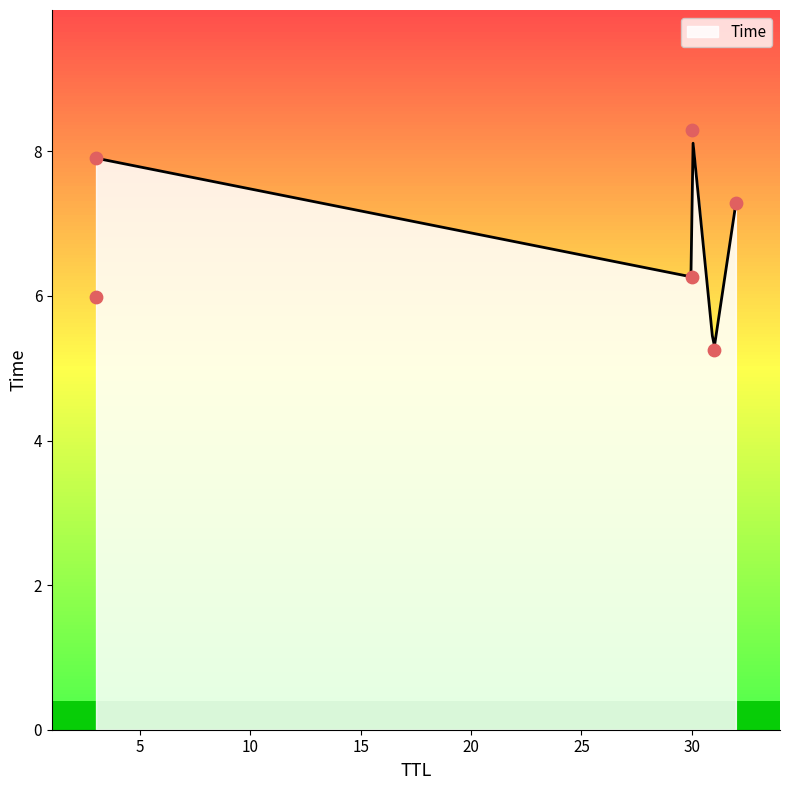

Approximately how many times larger is the value at 31 compared to 3?

0.7